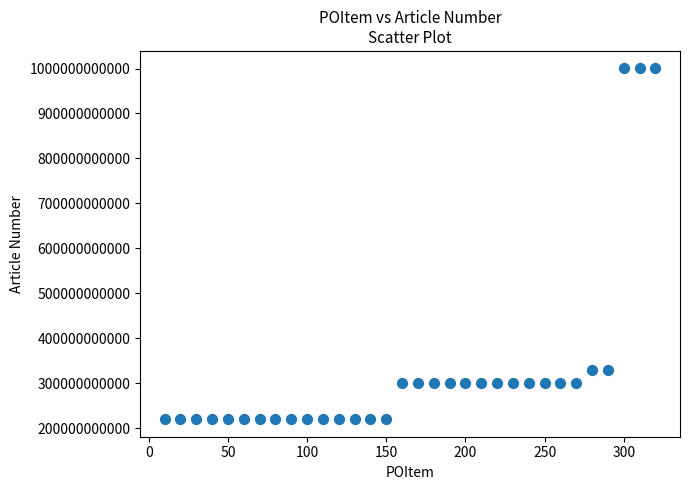

What is the range of Y values (max minus min)?

780040143016